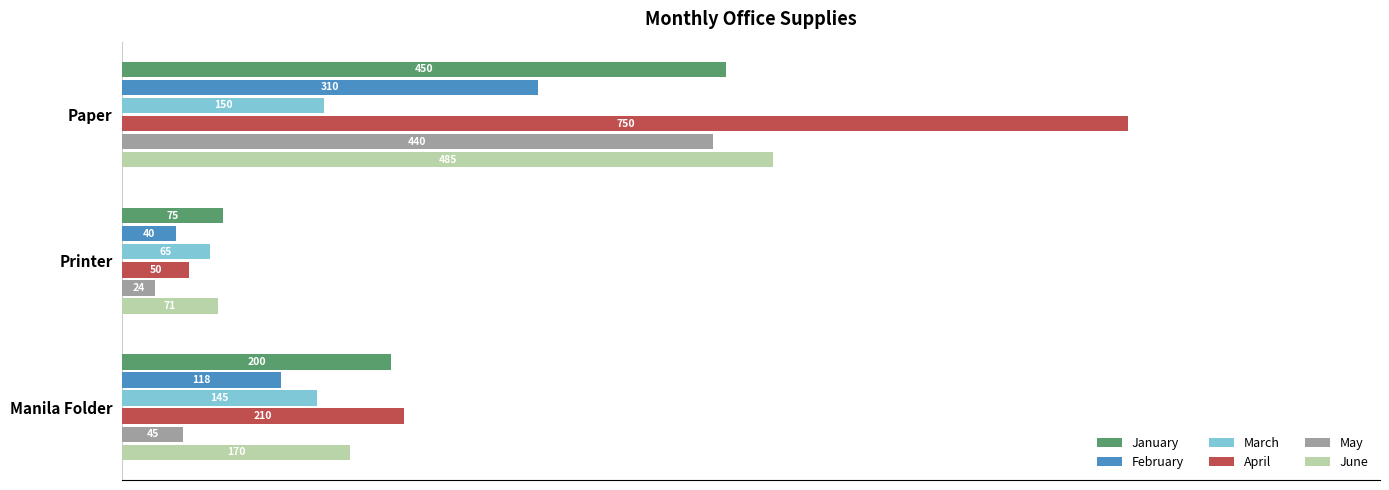

Which series has the largest range (max minus min)?

April